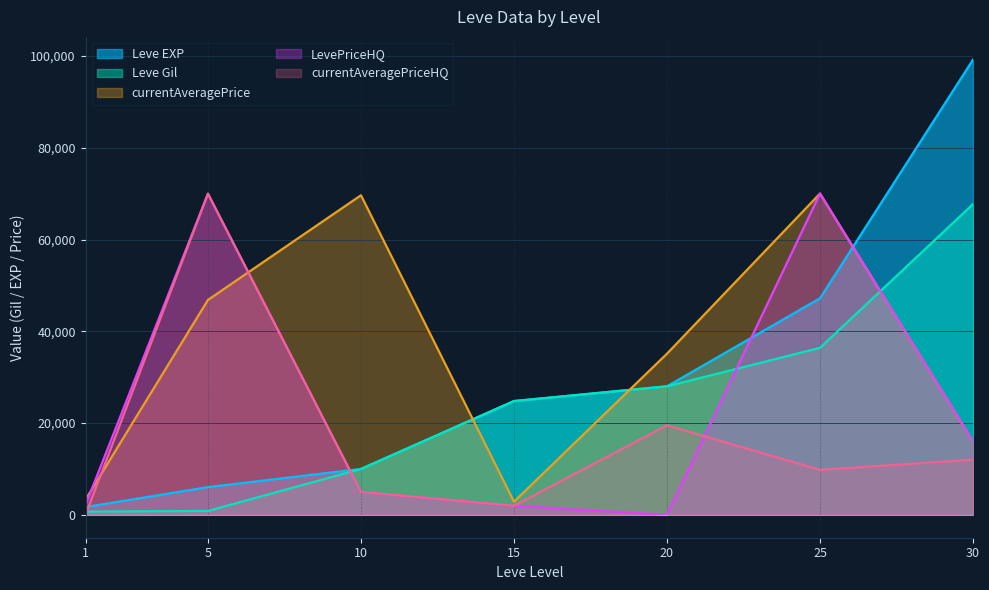

Reading left to right, extract all data points from this chart.

Leve EXP: 1690	6030	9990	24790	28010	47200	99220
Leve Gil: 690	840	9990	24790	28010	36390	67730
currentAveragePrice: 3307	46838	69661	2853	35125	70029	16000
LevePriceHQ: 2136	70007	4980	1965	0	70029	16000
currentAveragePriceHQ: 0	70007	4980	1965	19500	9800	12000